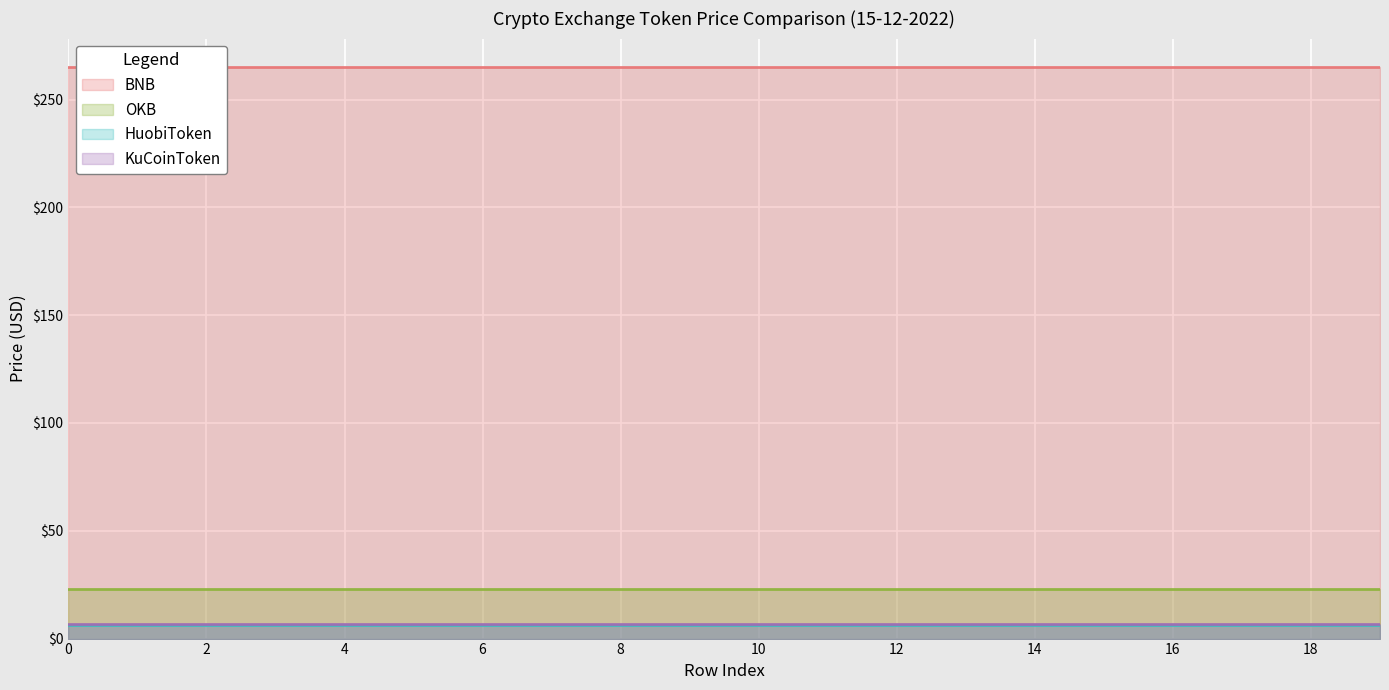

Is the value of KuCoinToken at 7 greater than the value of BNB at 13?

No